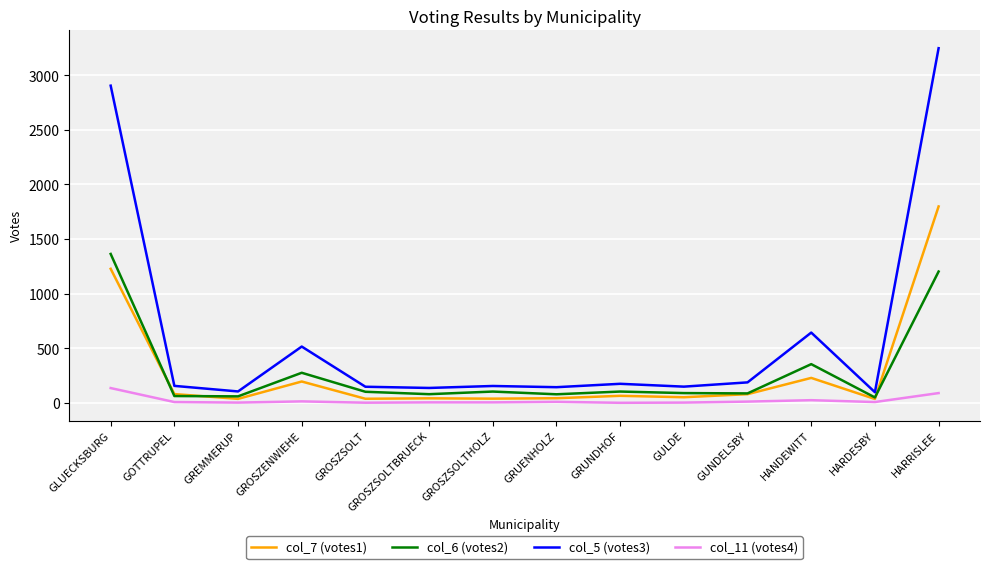

Which series has the largest total across all categories?

col_5 (votes3)